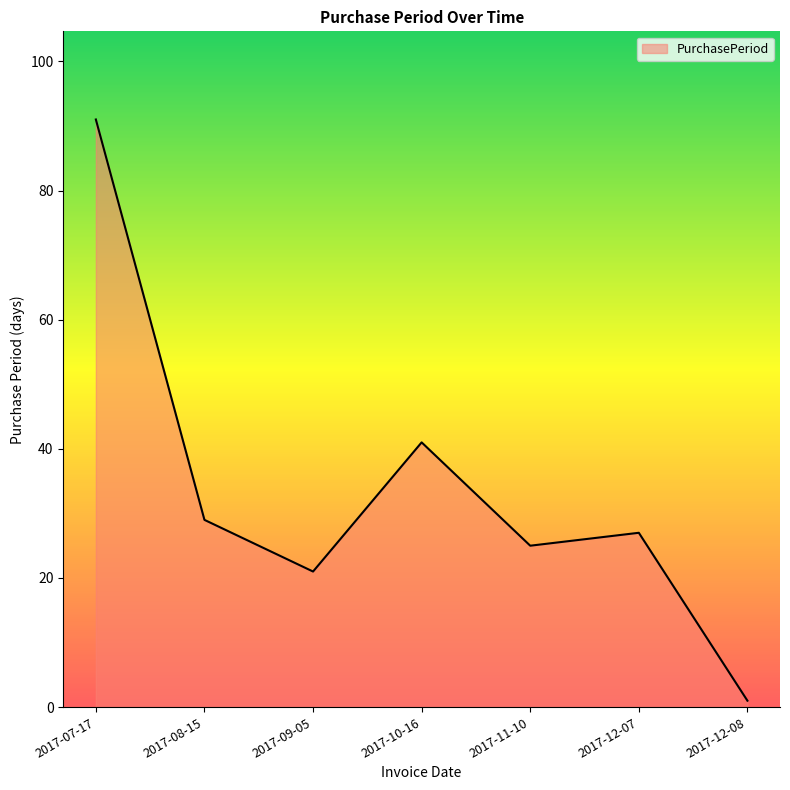

How many lines are shown in the chart?

1